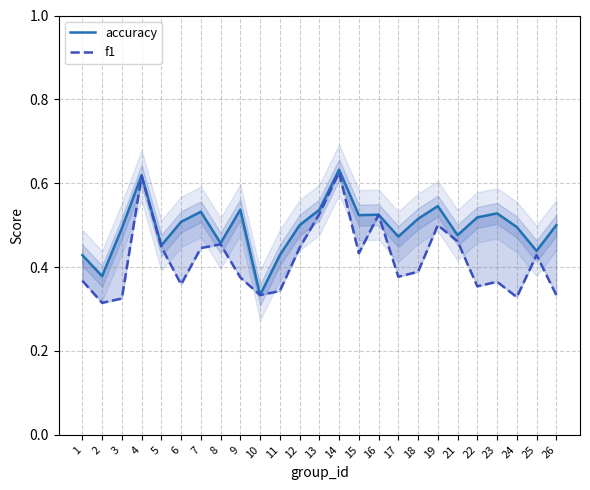

Where is accuracy nearest to the value 0?

10